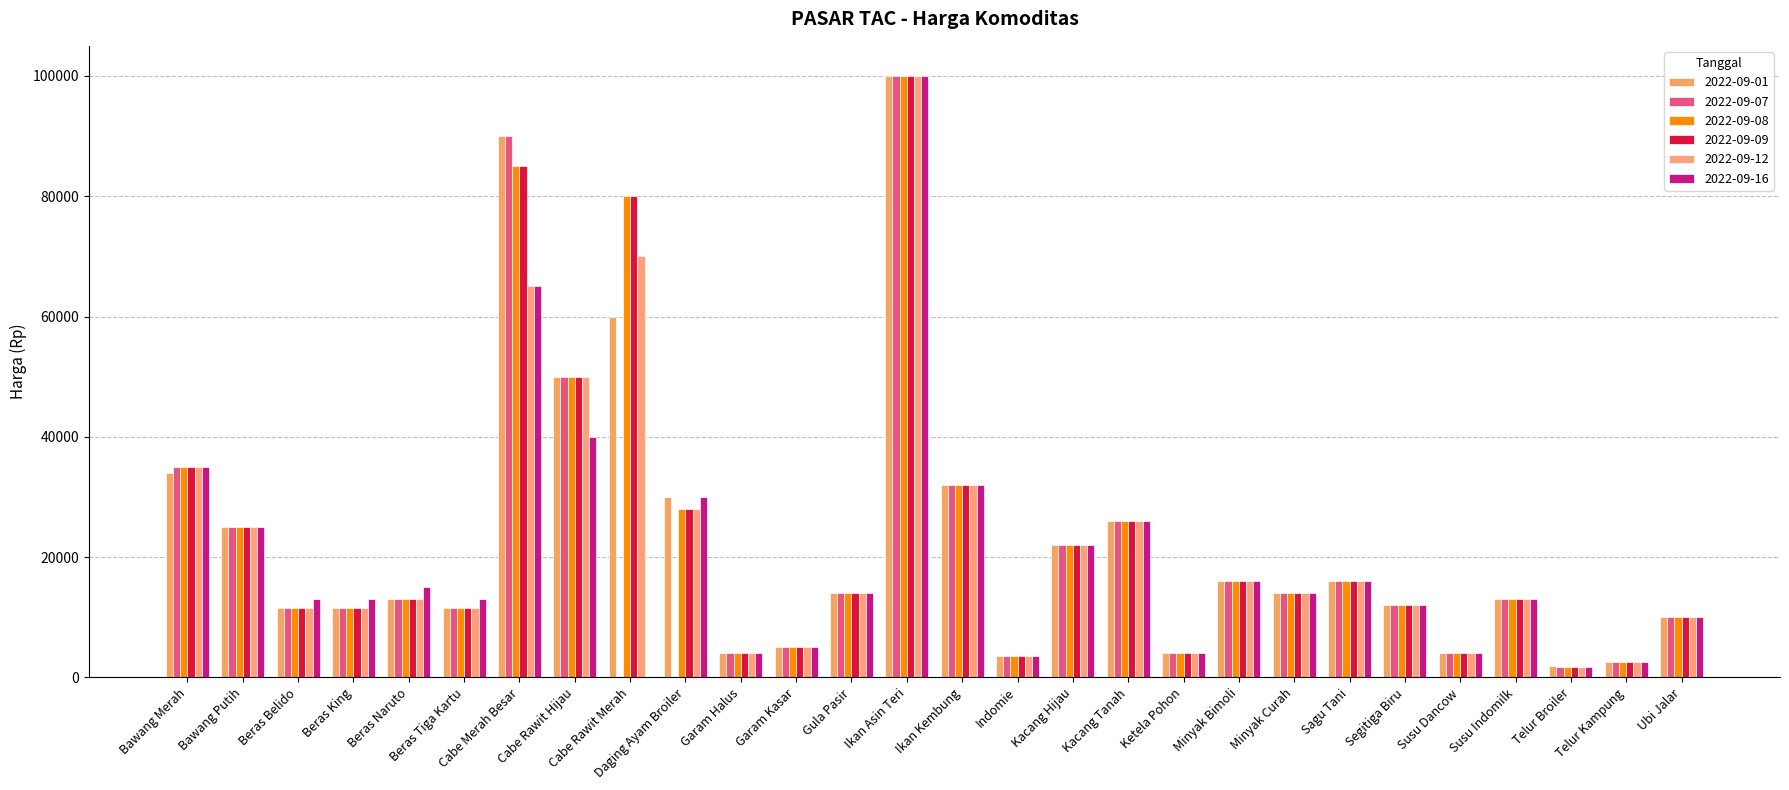

The value of 2022-09-16 at Daging Ayam Broiler is 14266. True or false?

False